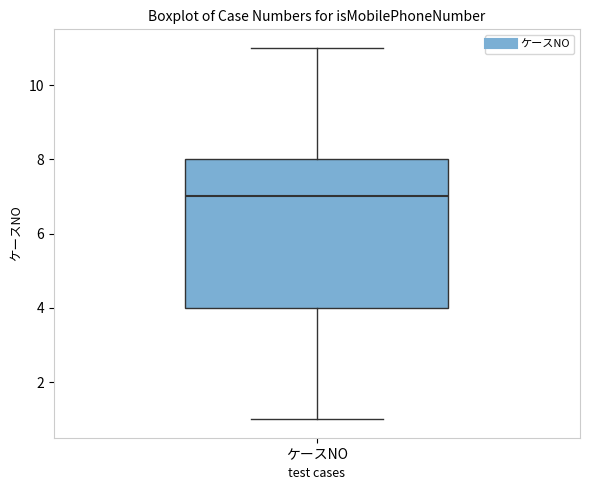

Transcribe this box plot: give where the median line is, the range the box spans, and where the two whiskers end, as read against the y-axis. The values are not printed on the chart, so give them approximately, as read against the axis.

median 7, box 4 to 8, whiskers 1 to 11